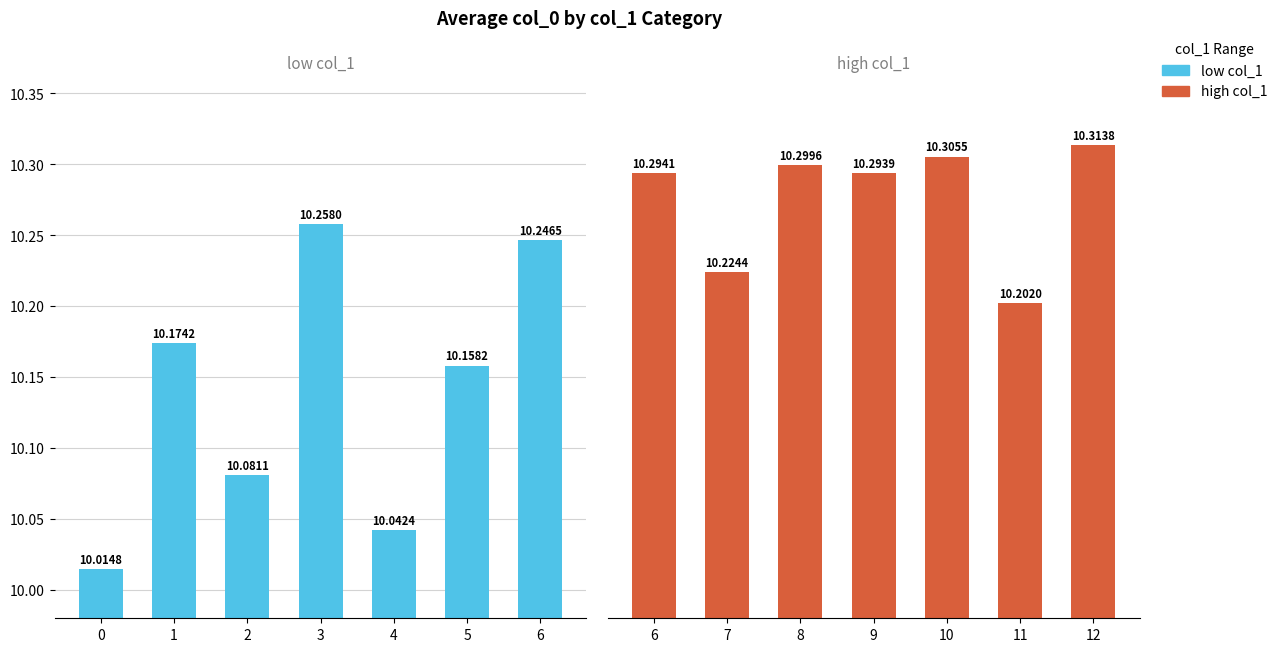

What is the value of the high col_1 bar at the 3rd from the left?

10.3